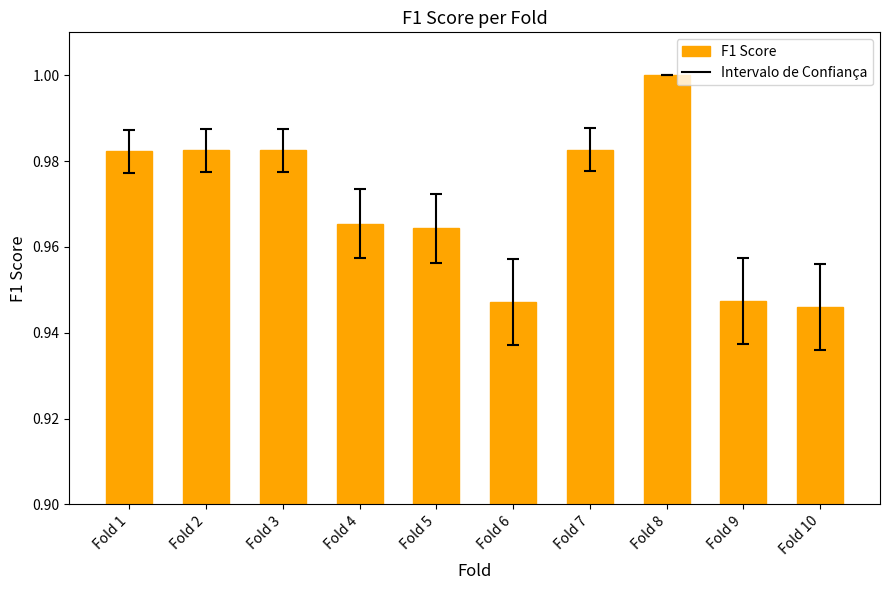

The value at Fold 8 is 1.0. True or false?

True